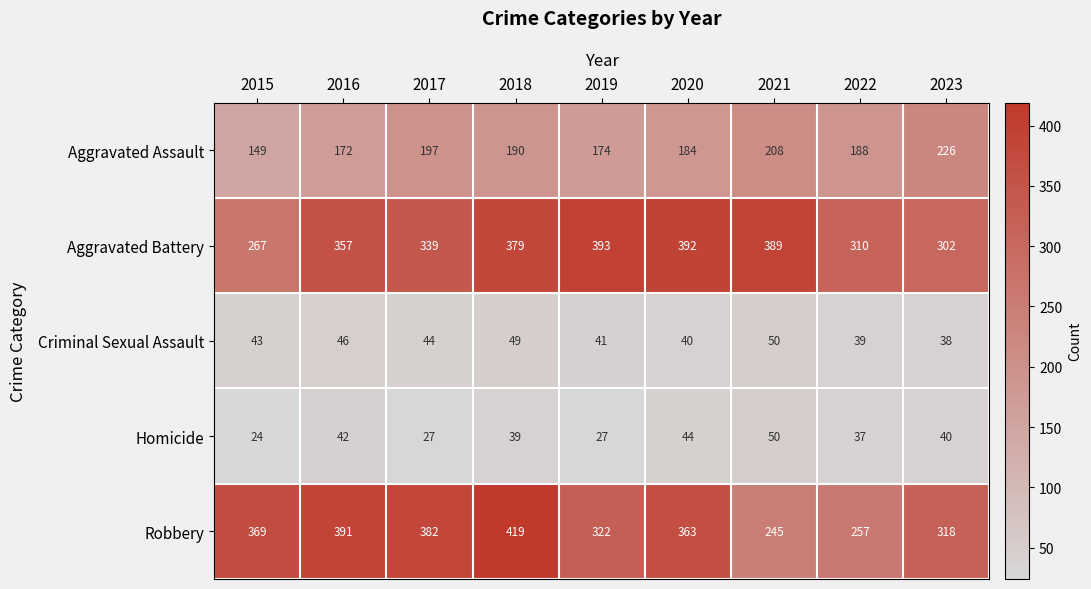

The Aggravated Assault series shows 149 at 2015. True or false?

True